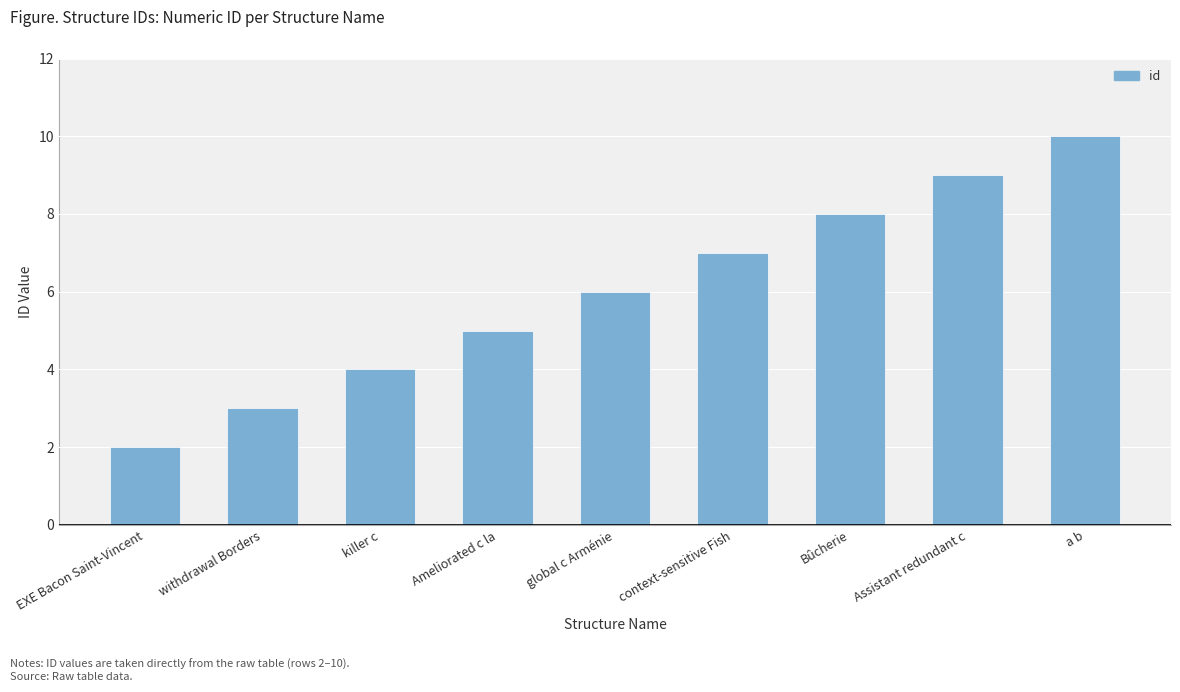

What value does the data have at EXE Bacon Saint-Vincent?

2